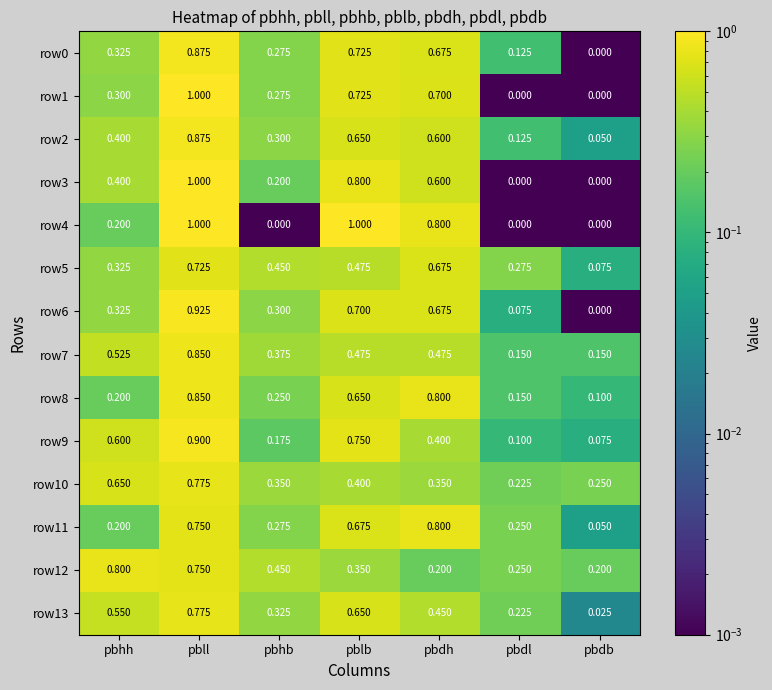

At which category is the sum across all series the highest?

pbll